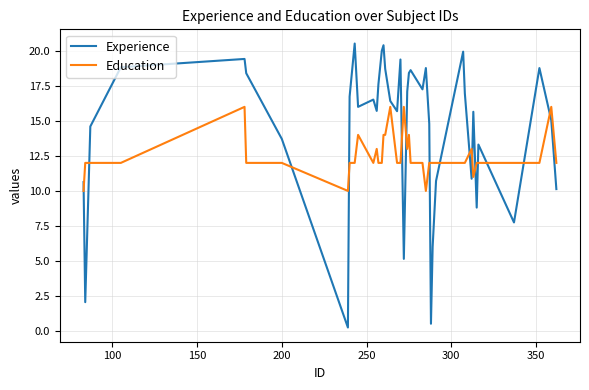

Which series has the largest range (max minus min)?

Experience